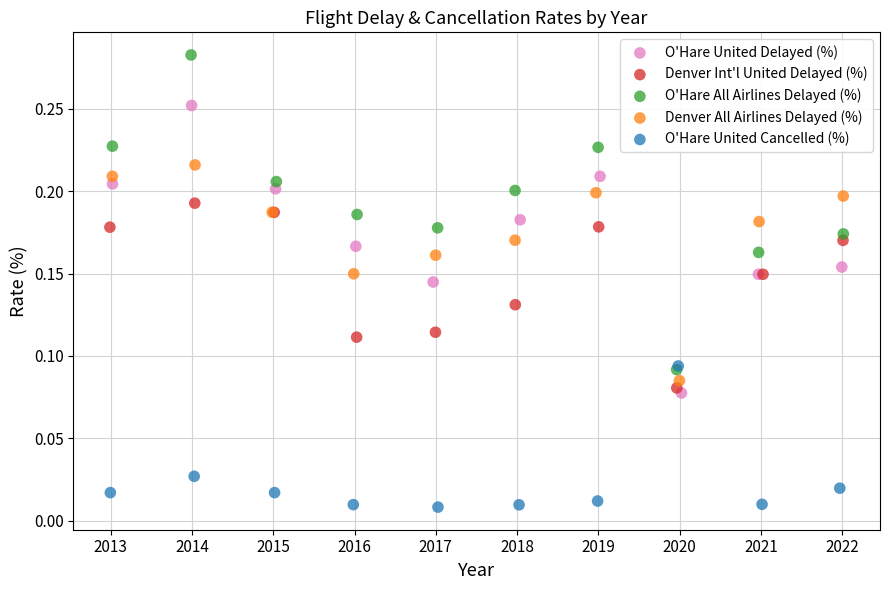

Which series has the widest spread of Y values?

O'Hare All Airlines Delayed (%)